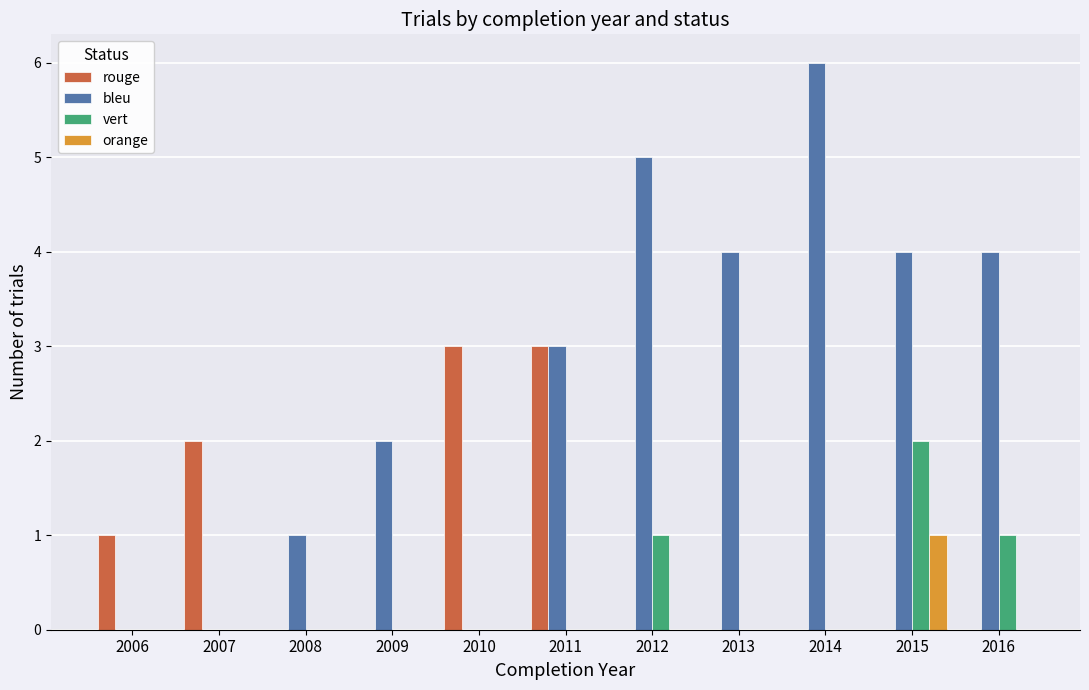

At which category is the sum across all series the highest?

2015